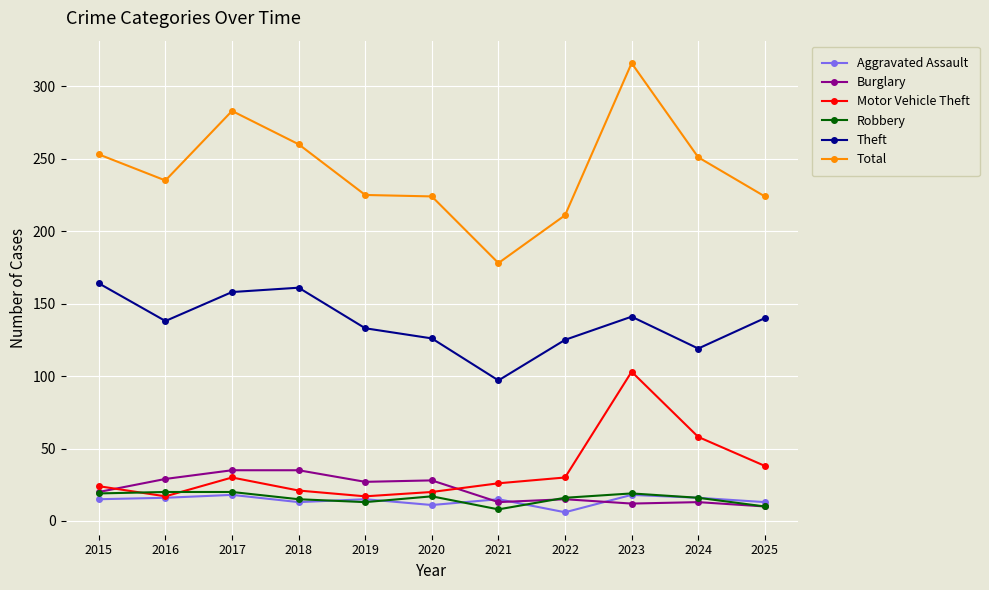

The Aggravated Assault series shows 13 at 2025. True or false?

True